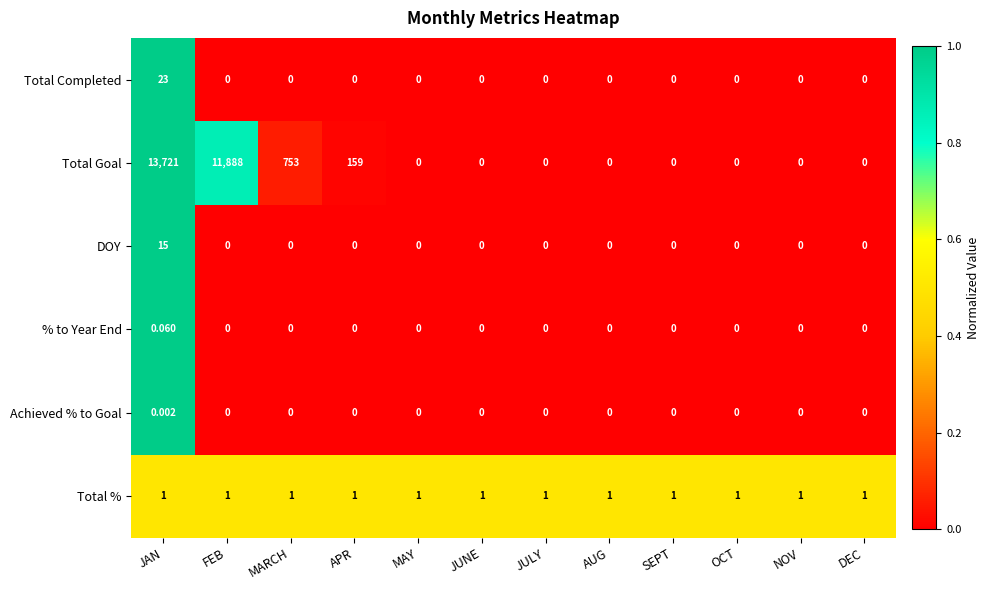

Rank the series by their maximum value, from highest to lowest.

Total Goal, Total Completed, DOY, Total %, % to Year End, Achieved % to Goal